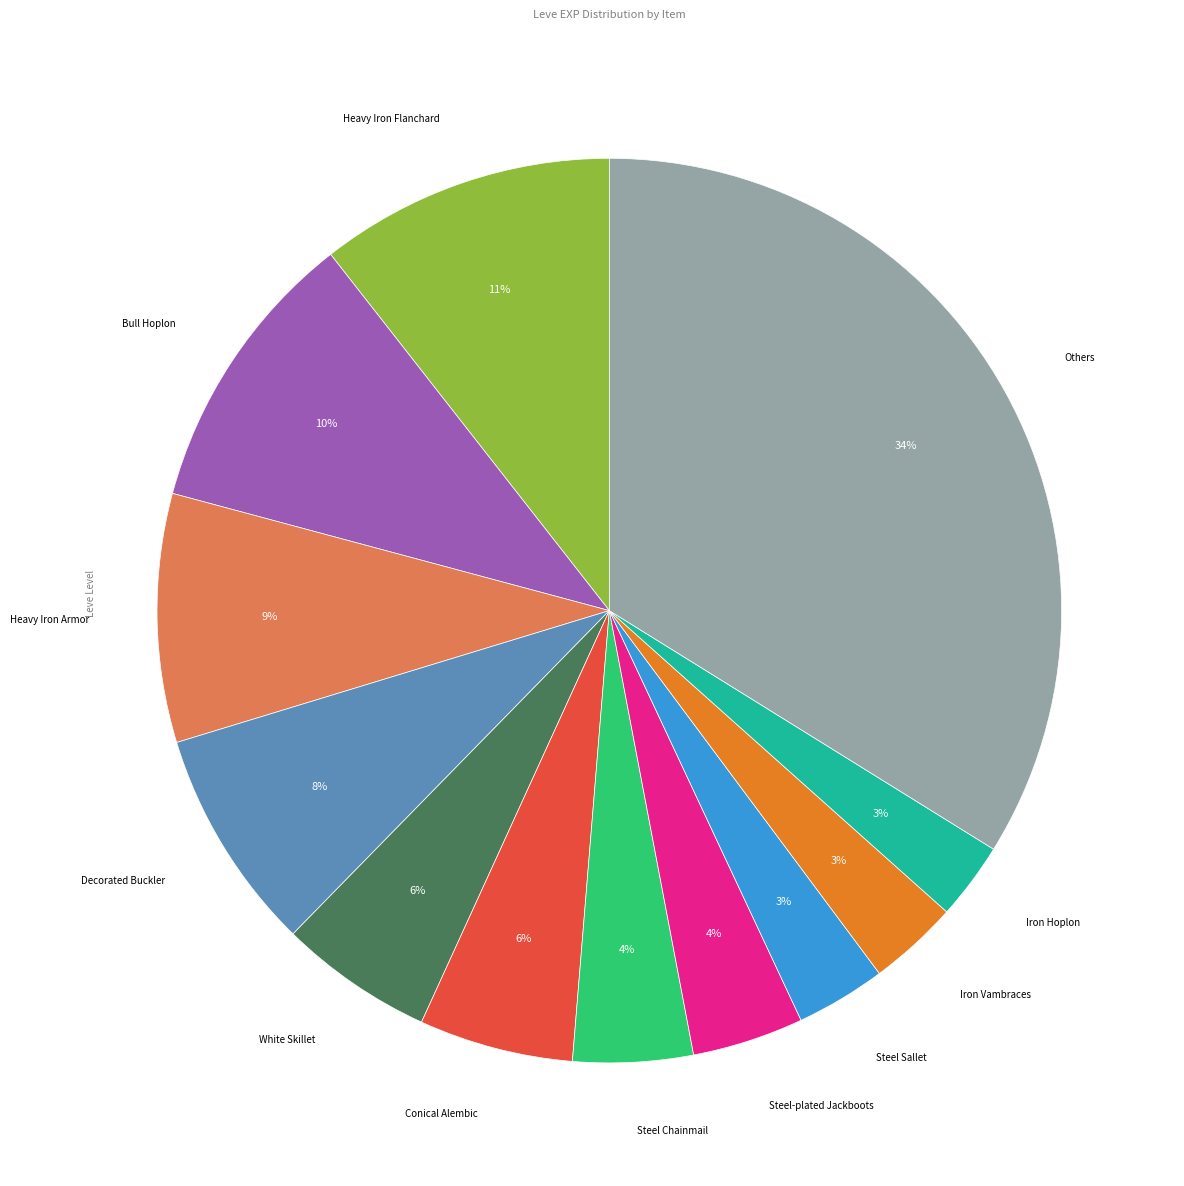

Combined, do Steel Sallet and Bull Hoplon account for over 50%?

No